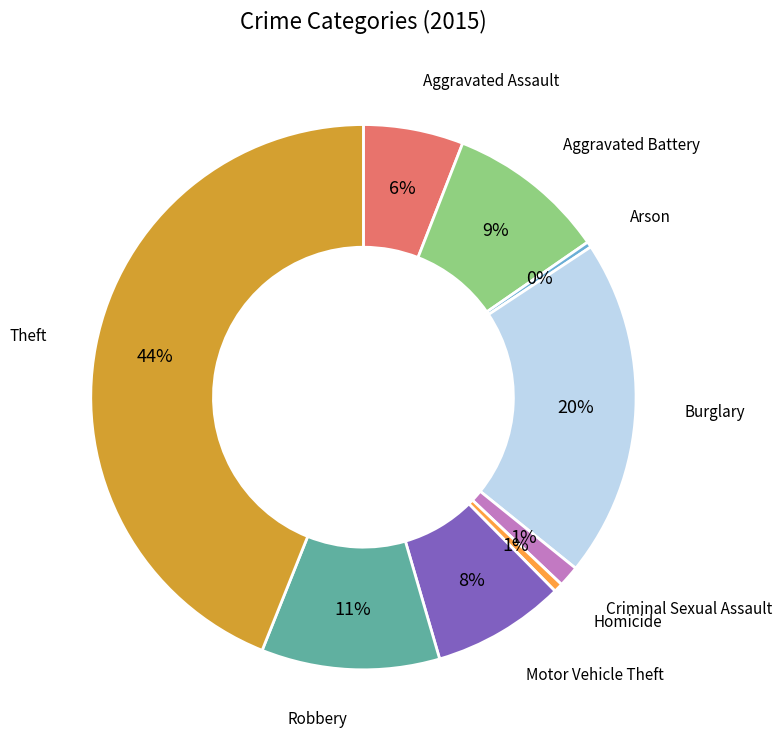

Does Motor Vehicle Theft represent more than half of the total?

No